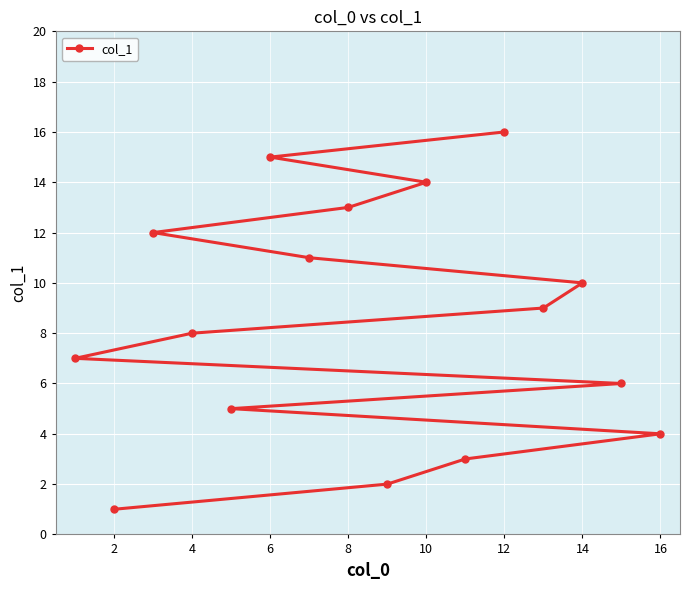

What is the difference between the second highest and second lowest values?

13